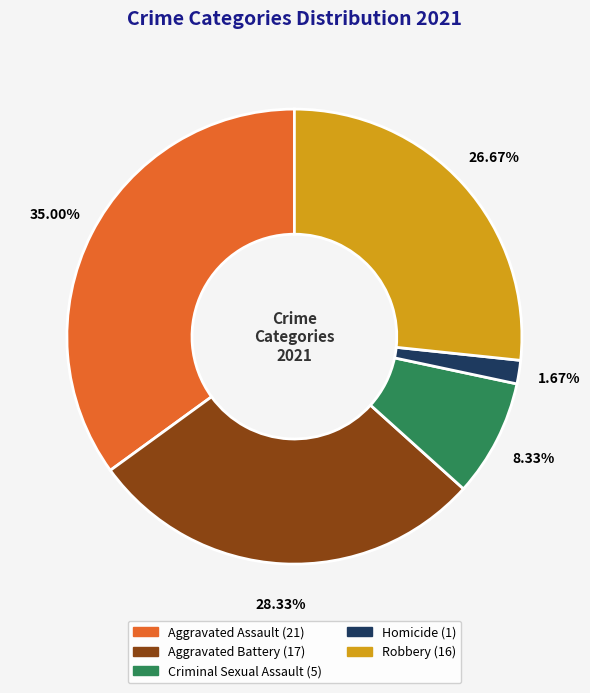

To the nearest percent, what portion does Aggravated Assault represent?

35%